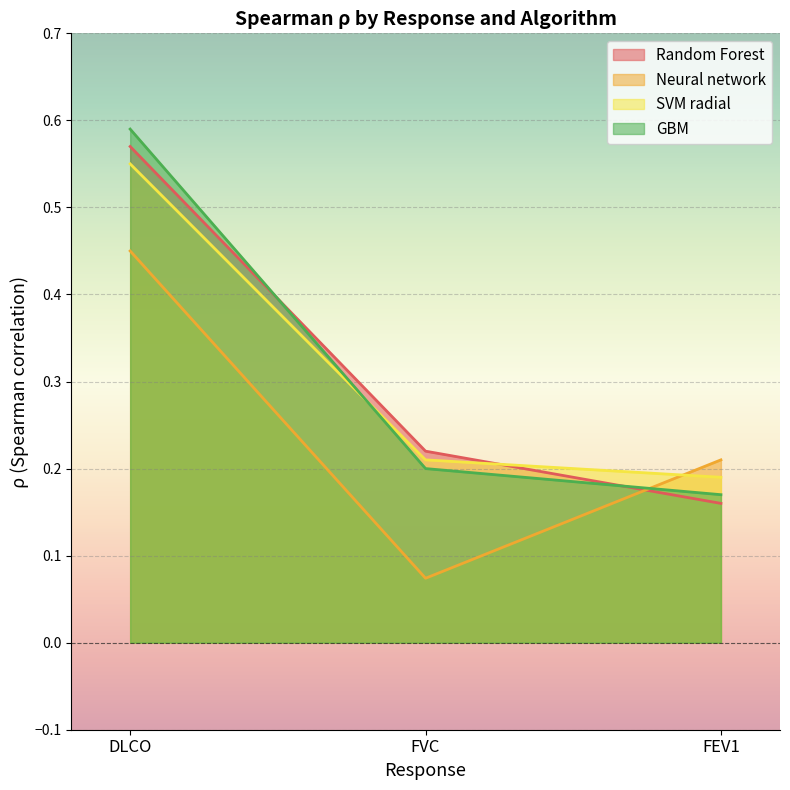

What is the difference between the highest and lowest values at DLCO?

0.1